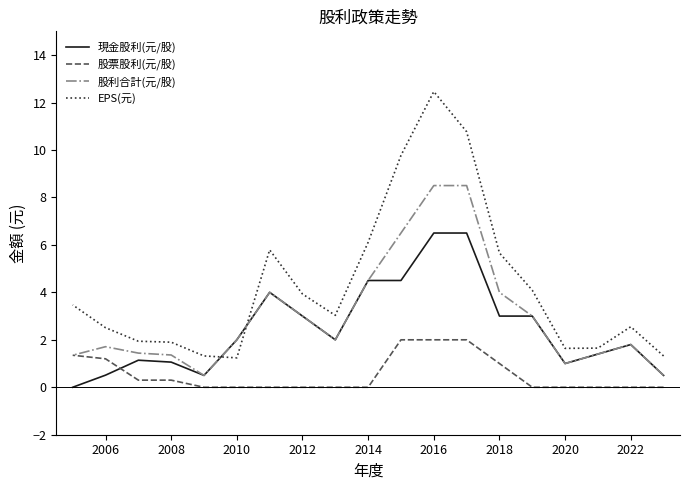

What are all the series names shown in the legend?

現金股利(元/股), 股票股利(元/股), 股利合計(元/股), EPS(元)